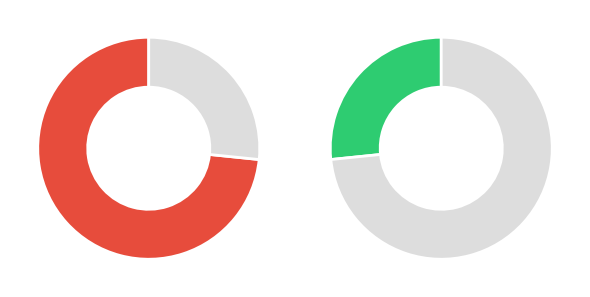

Does any single category account for the majority?

Yes